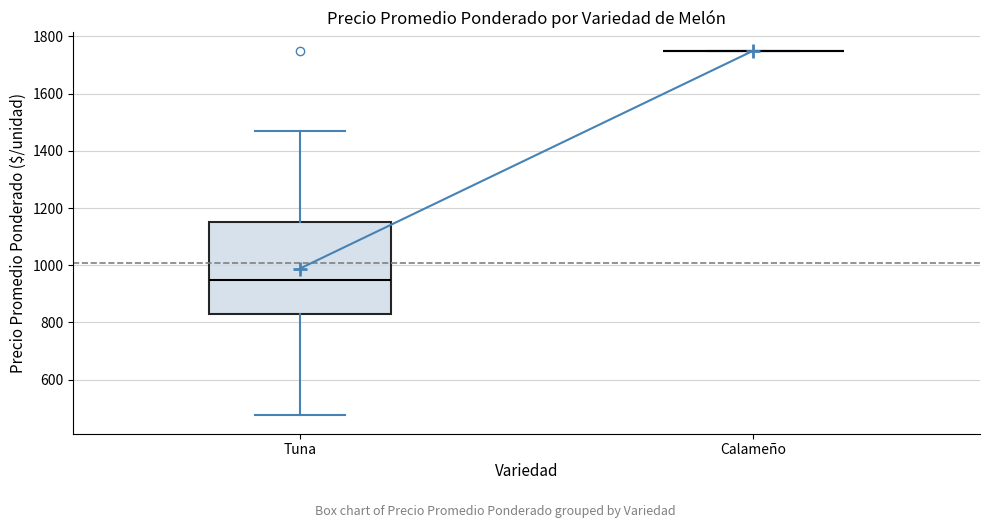

Where is the upper edge of the box for Tuna on the y-axis? The values are not printed on the chart, so give them approximately, as read against the axis.

1160